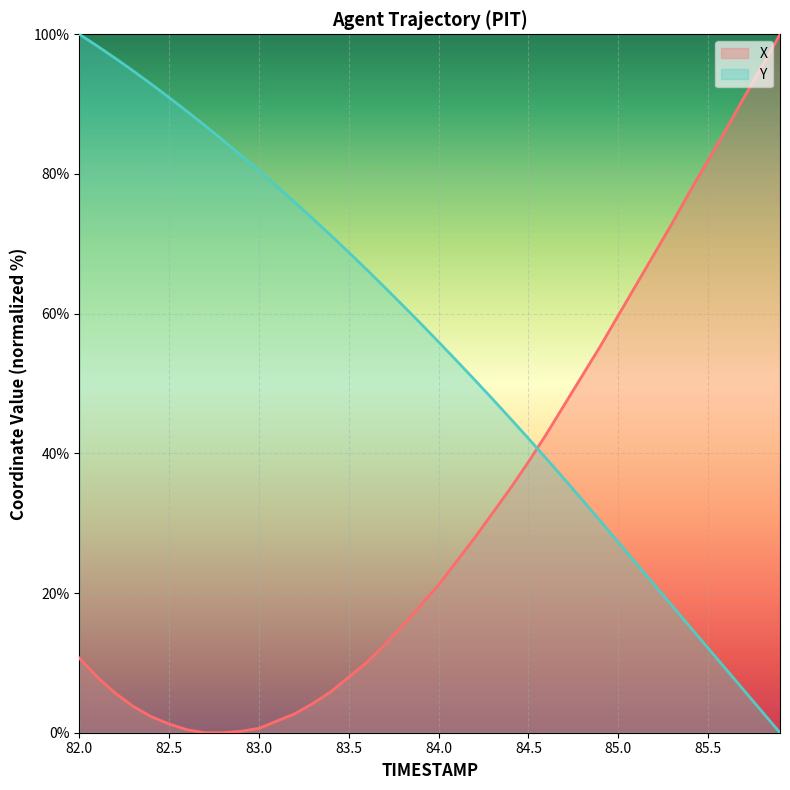

Rank the series by their maximum value, from highest to lowest.

X, Y